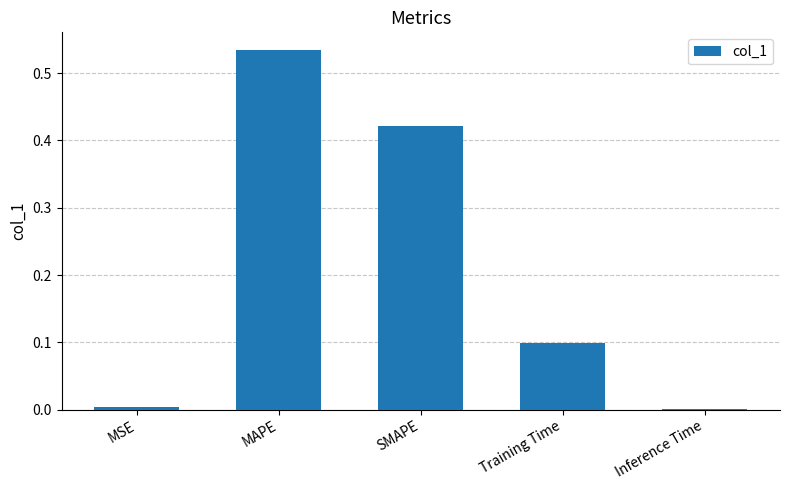

What is the sum of all values?

1.1